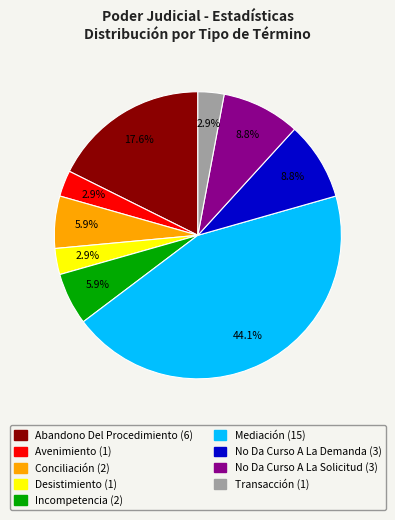

What percentage do No Da Curso A La Demanda and Abandono Del Procedimiento together represent?

26.5%